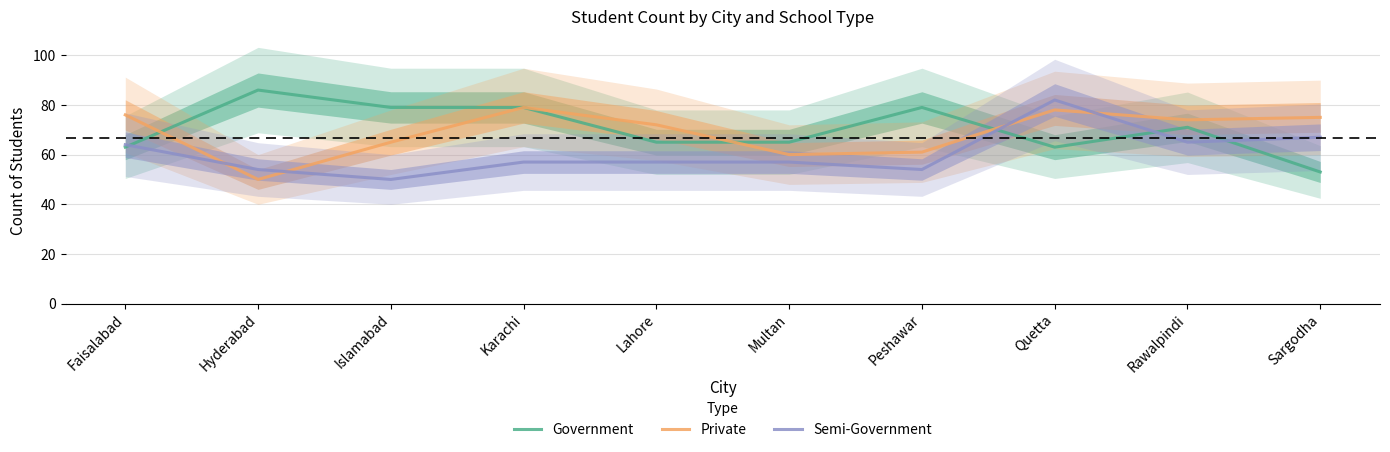

Which has a higher value, Karachi or Faisalabad?

Karachi